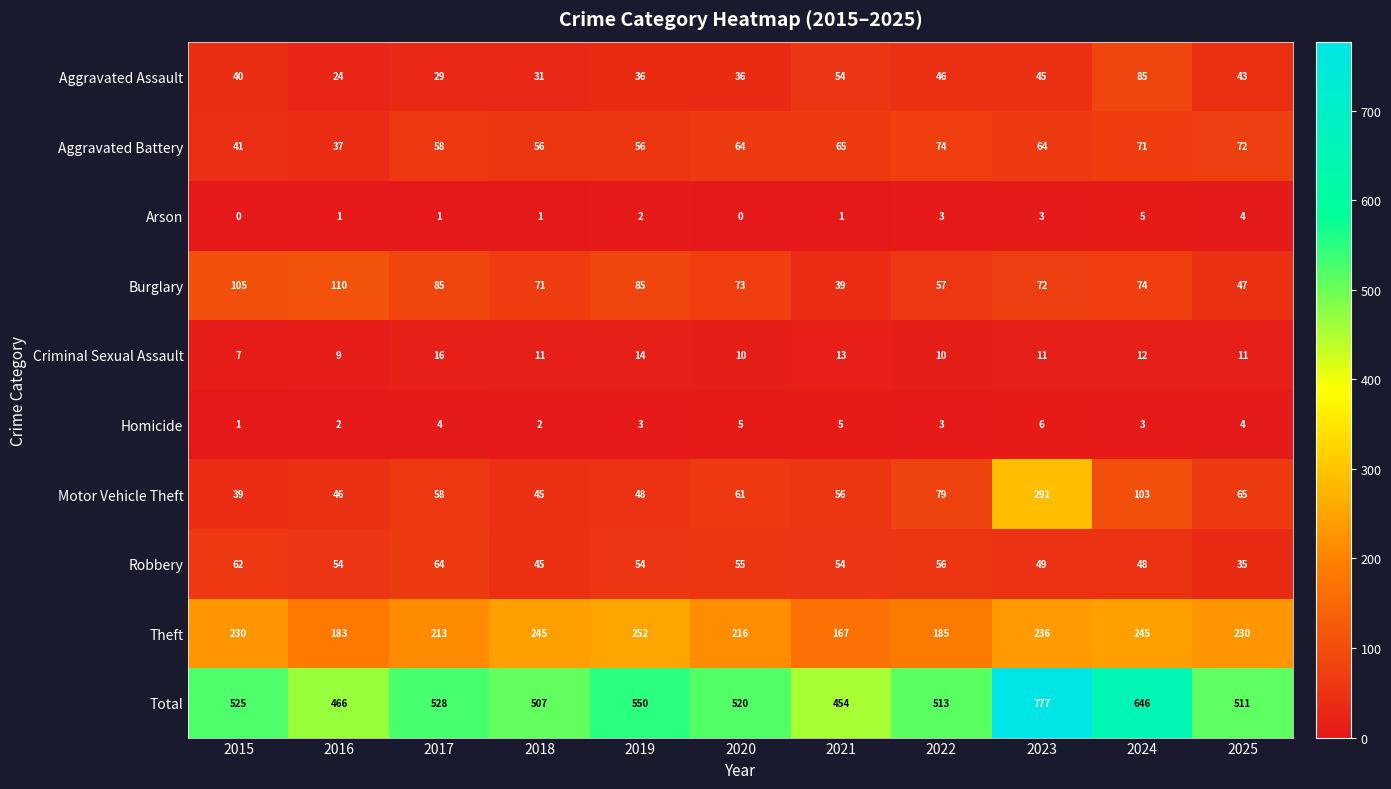

At 2016, list the series in order from largest to smallest.

Total, Theft, Burglary, Robbery, Motor Vehicle Theft, Aggravated Battery, Aggravated Assault, Criminal Sexual Assault, Homicide, Arson